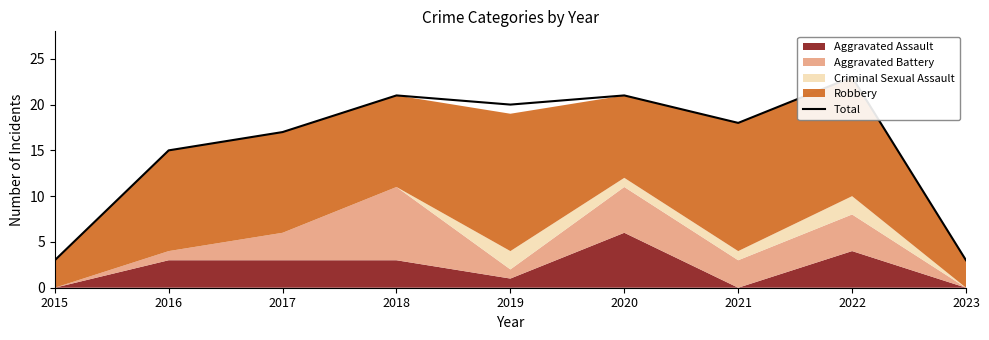

Which category has the lowest value across all series?

2015